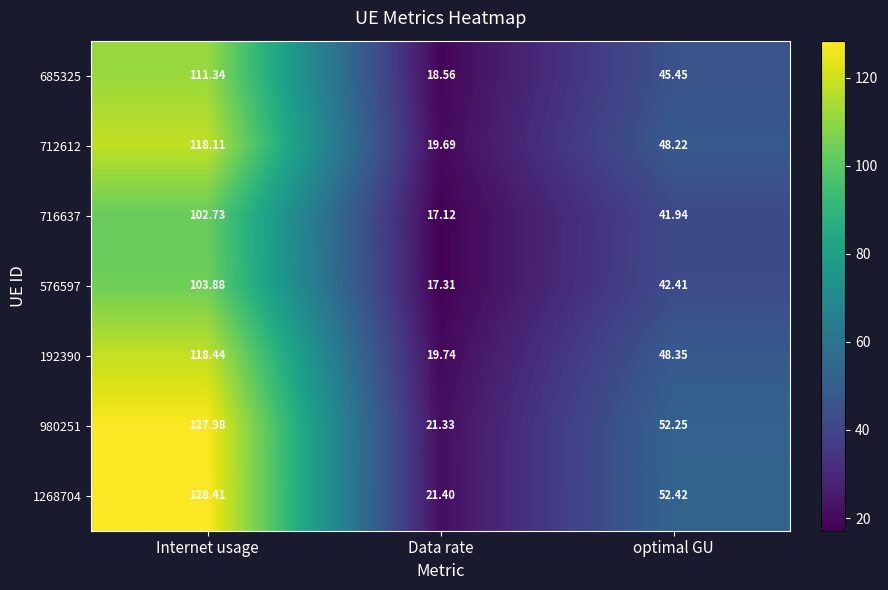

The value of 192390 at optimal GU is 48.4. True or false?

True